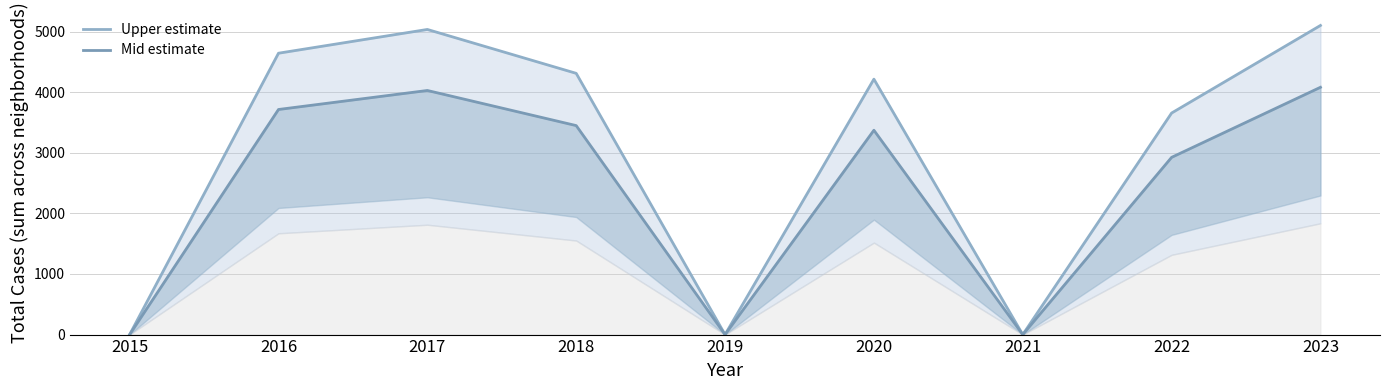

List the labels in order of Upper estimate value, largest first.

2023, 2017, 2016, 2018, 2020, 2022, 2015, 2019, 2021